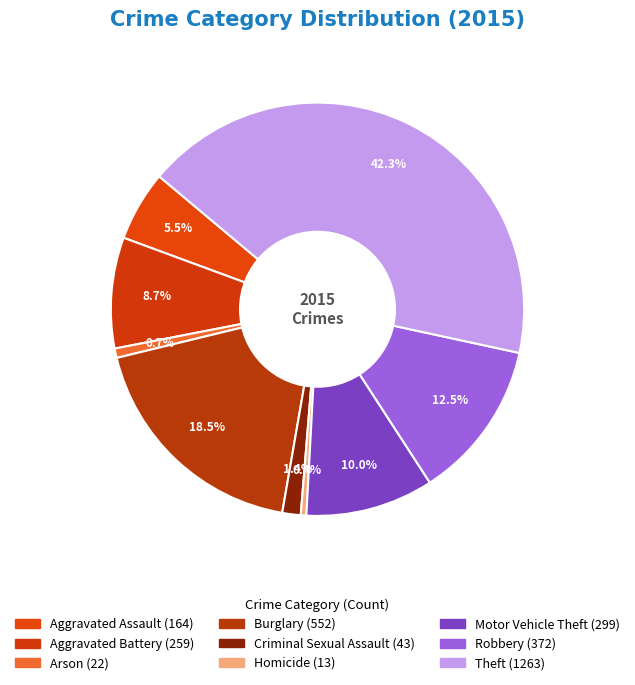

Count the number of slices in the pie.

9